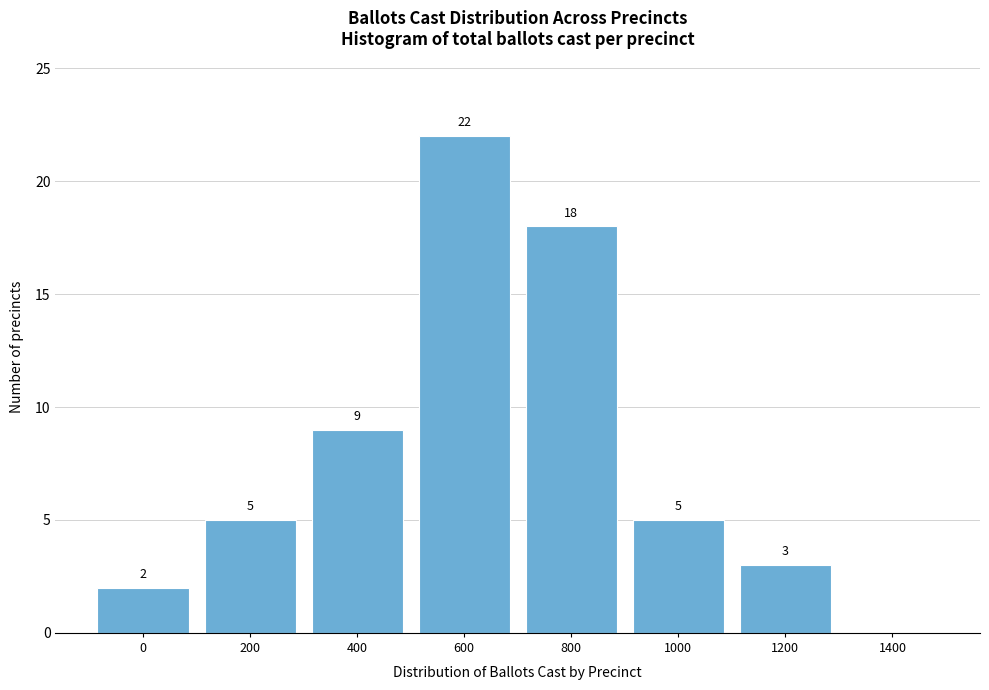

Reading left to right, list all the values displayed in this chart.

0=2	200=5	400=9	600=22	800=18	1000=5	1200=3	1400=0